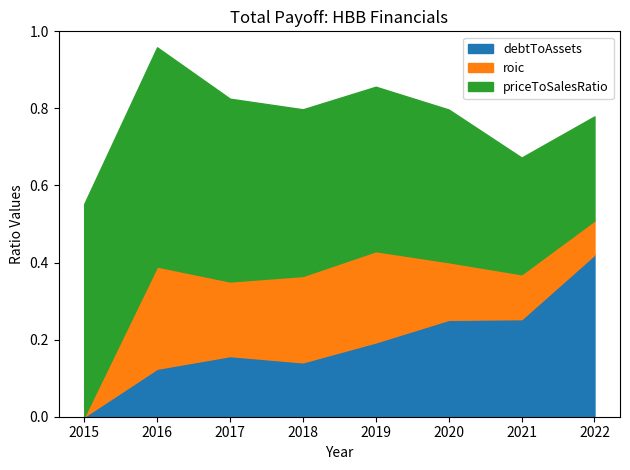

True or false: debtToAssets has more than 2 points higher than both neighbors.

False